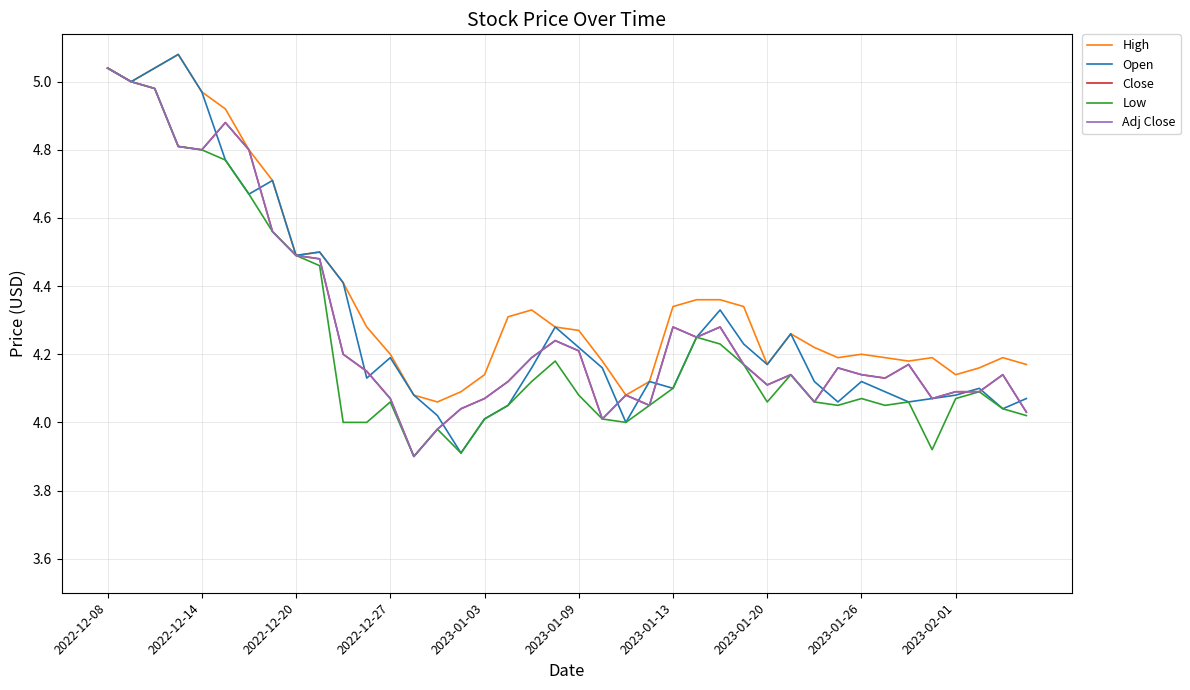

Which series ends up on top after the final intersection of Close and Open?

Open